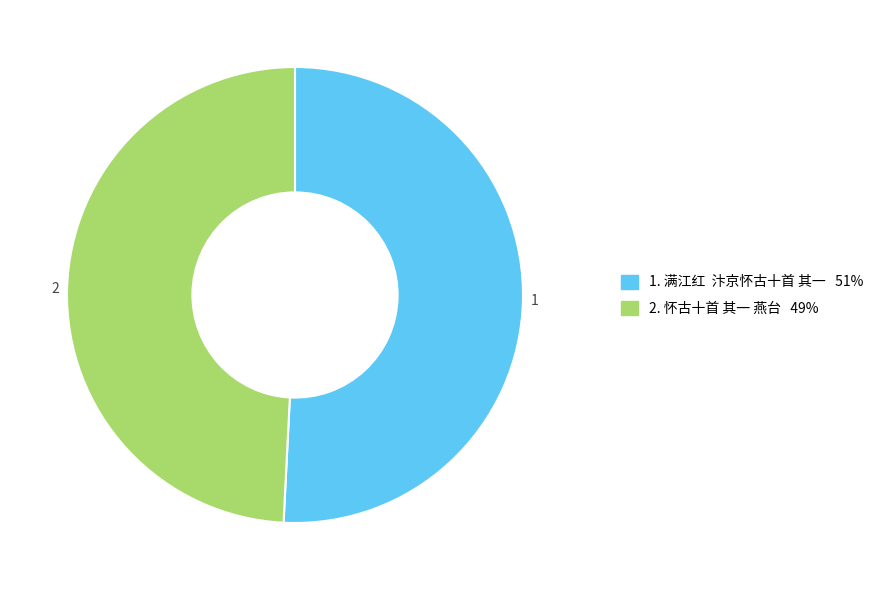

Is there any slice that represents more than half of the pie?

Yes